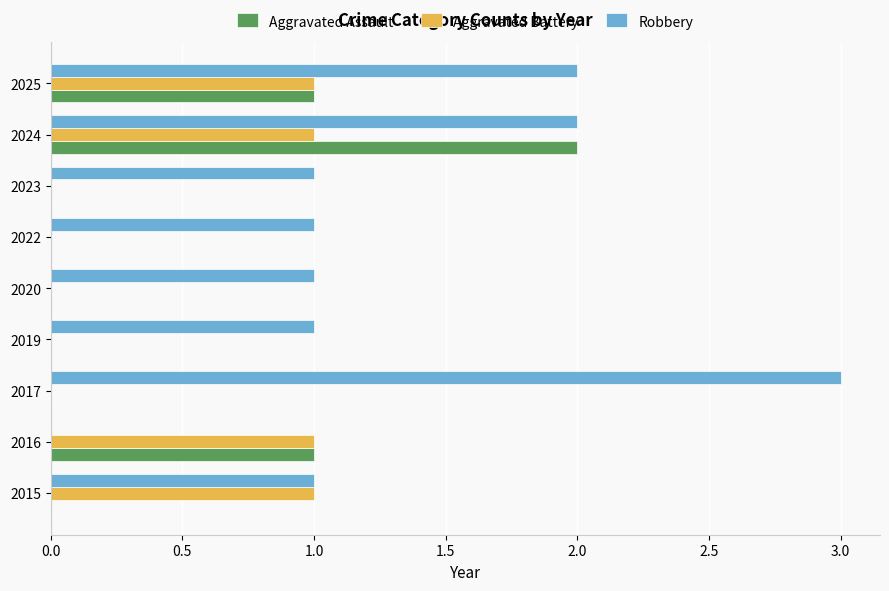

How many data points does each series have?

9